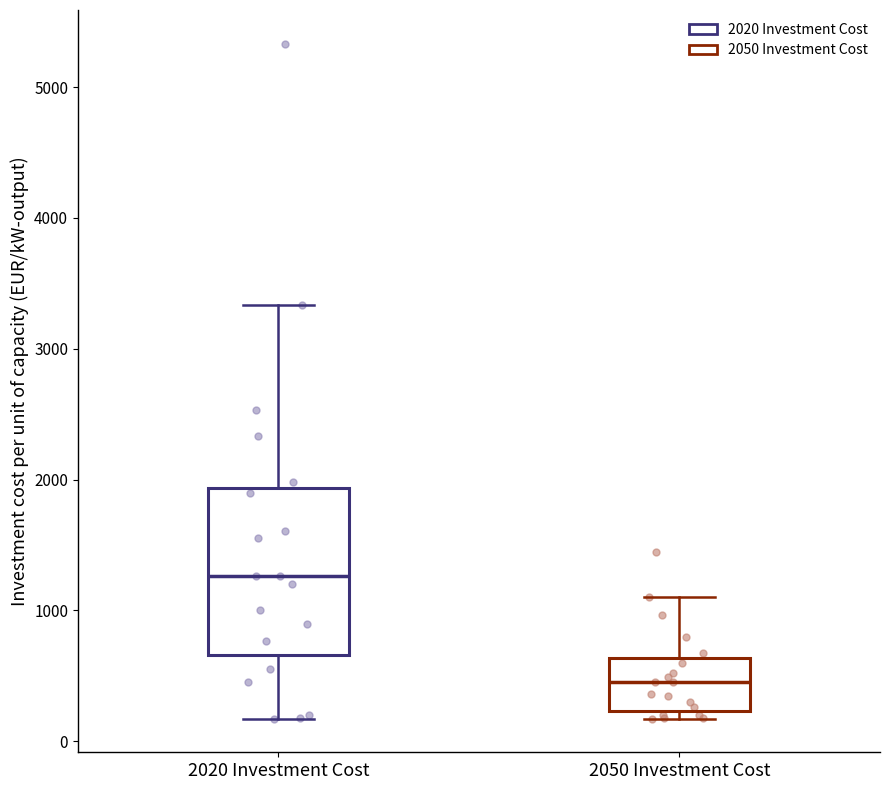

Where does the upper whisker of the box for 2050 Investment Cost end on the y-axis? The values are not printed on the chart, so give them approximately, as read against the axis.

1100